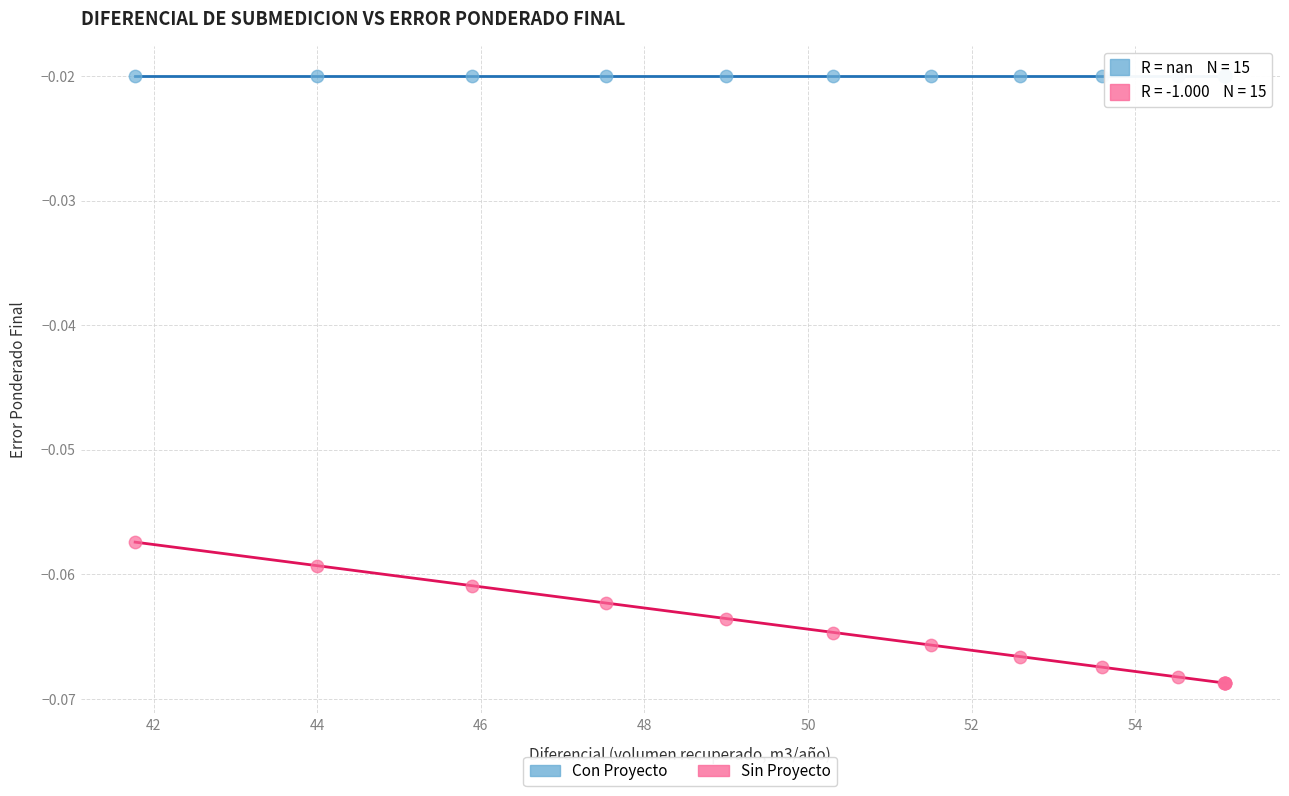

Which series contains the lowest Y value?

Sin Proyecto